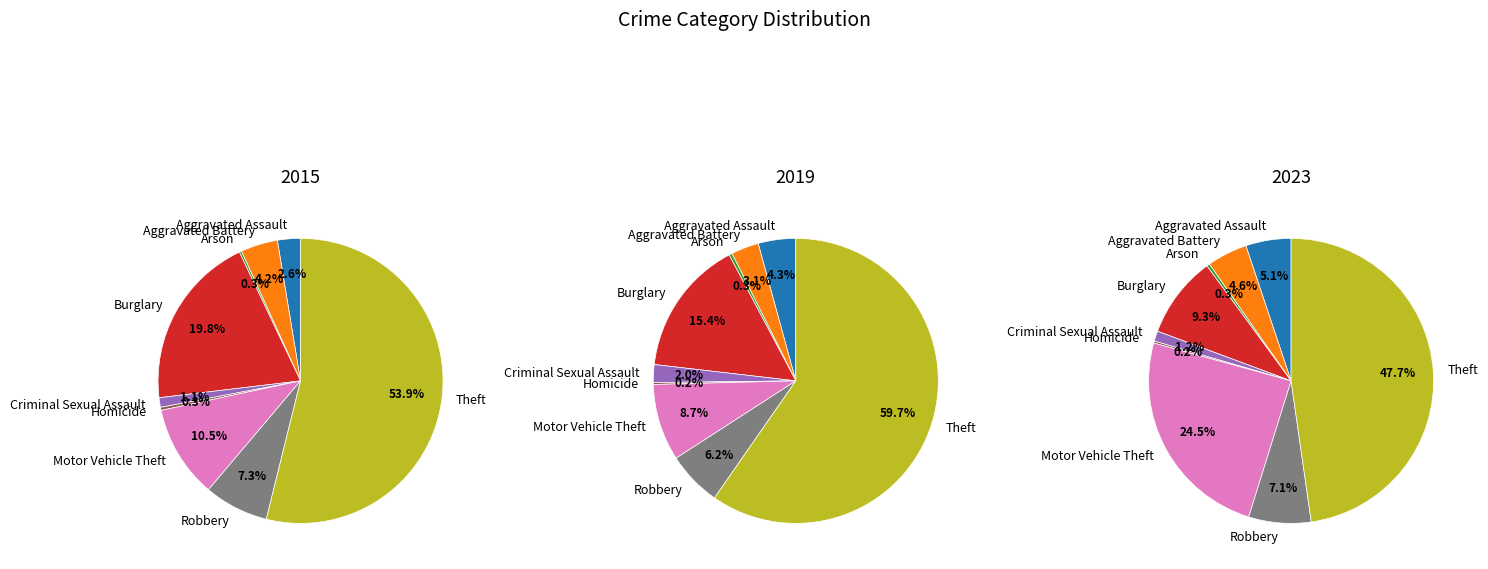

Is there a majority slice in this chart?

Yes